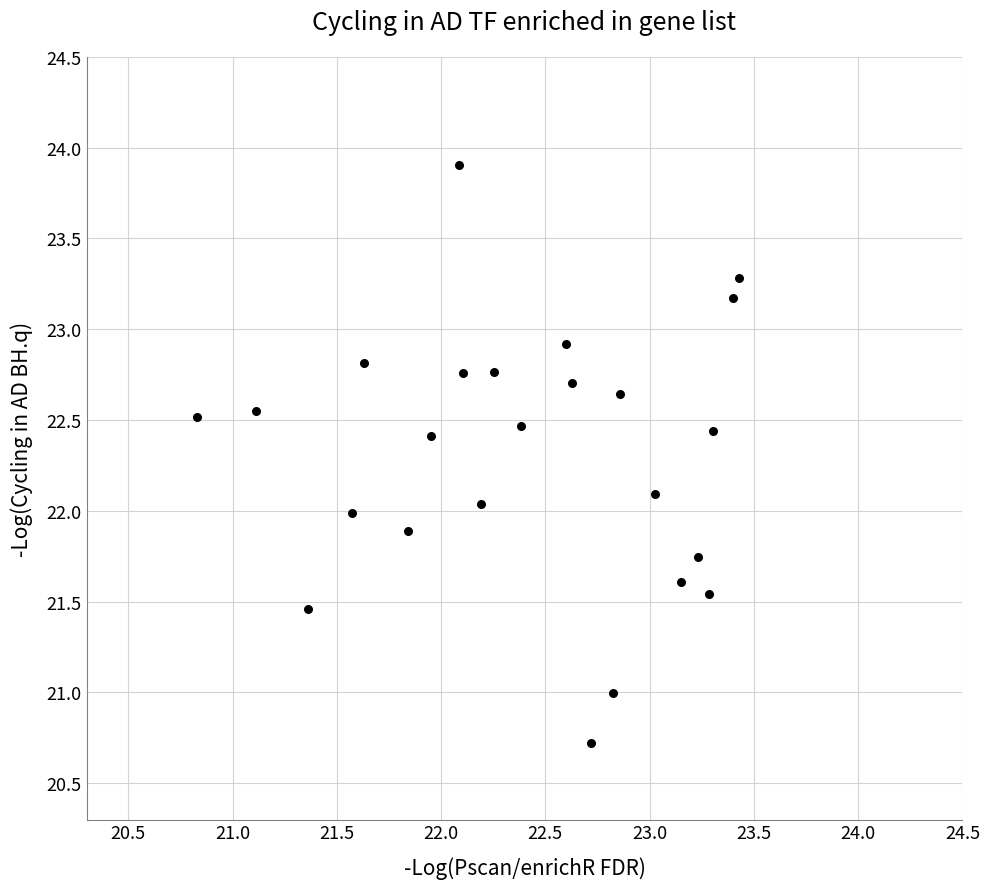

What is the range of X values (max minus min)?

2.6